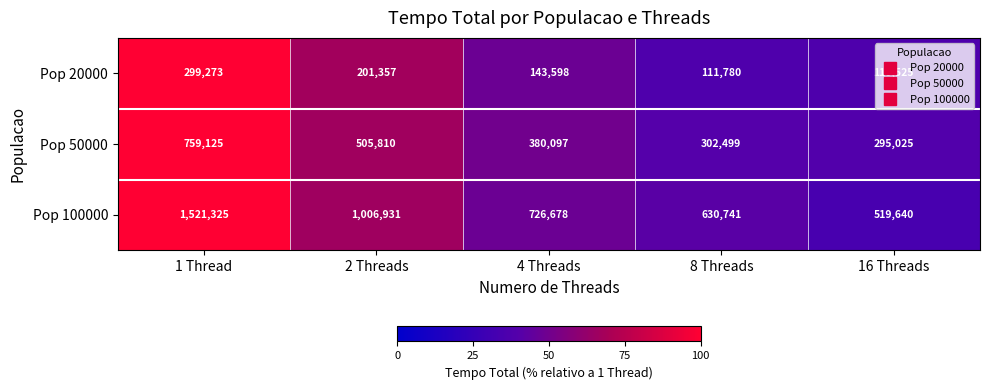

Rank the series by their average value, from lowest to highest.

Pop 20000, Pop 50000, Pop 100000